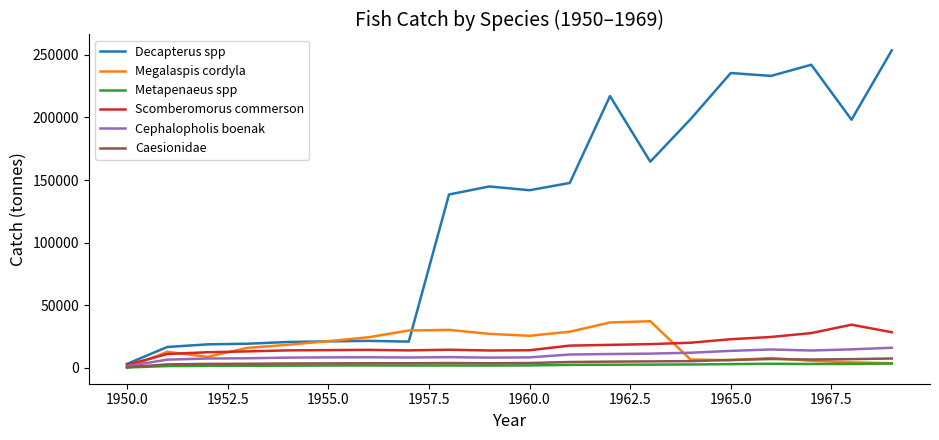

Rank the series by their maximum value, from highest to lowest.

Decapterus spp, Megalaspis cordyla, Scomberomorus commerson, Cephalopholis boenak, Caesionidae, Metapenaeus spp